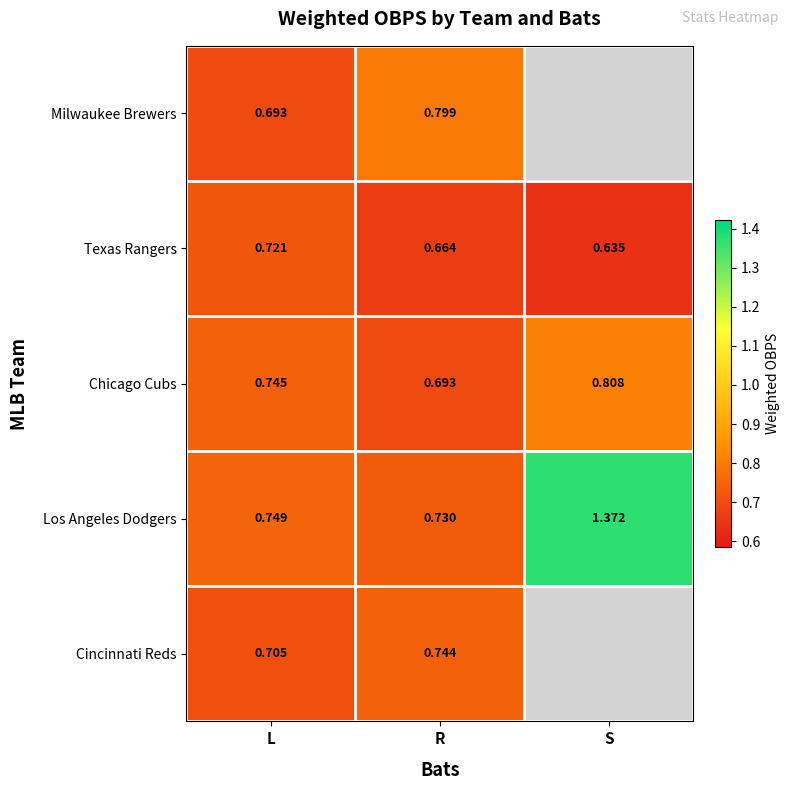

Between L and R, which is larger?

R